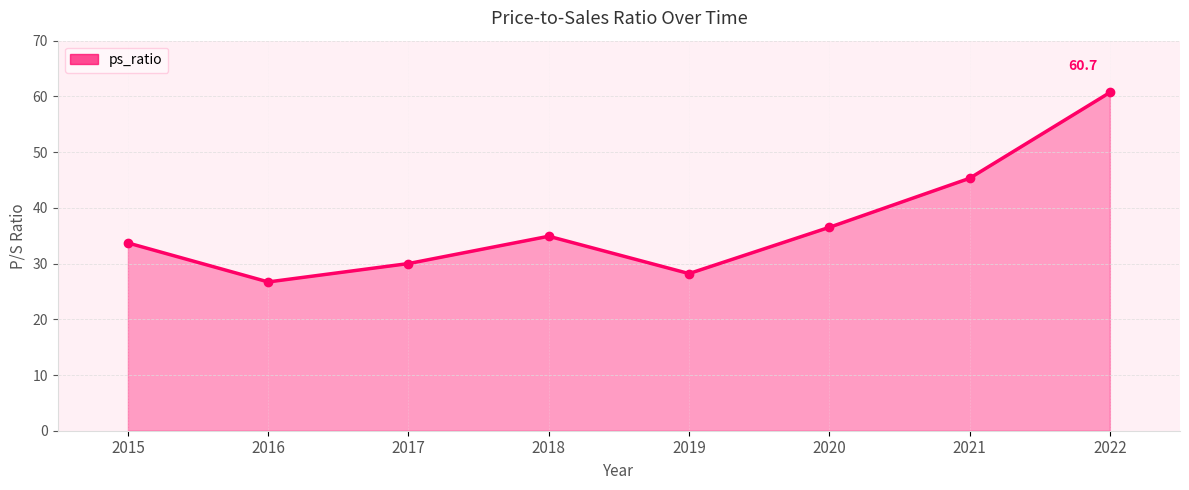

Does the chart display data point markers on the line(s)?

Yes